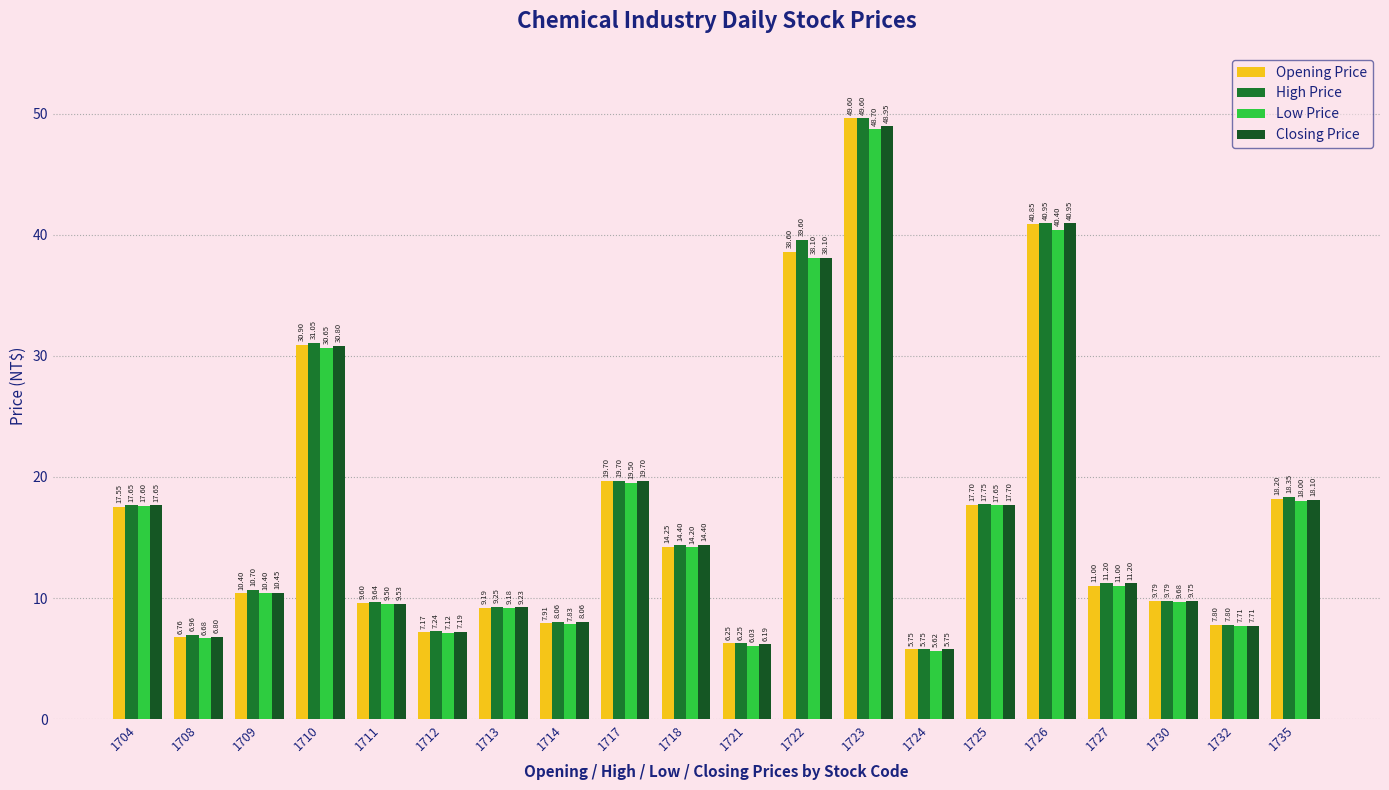

The value of Opening Price at 1718 is 18.9. True or false?

False